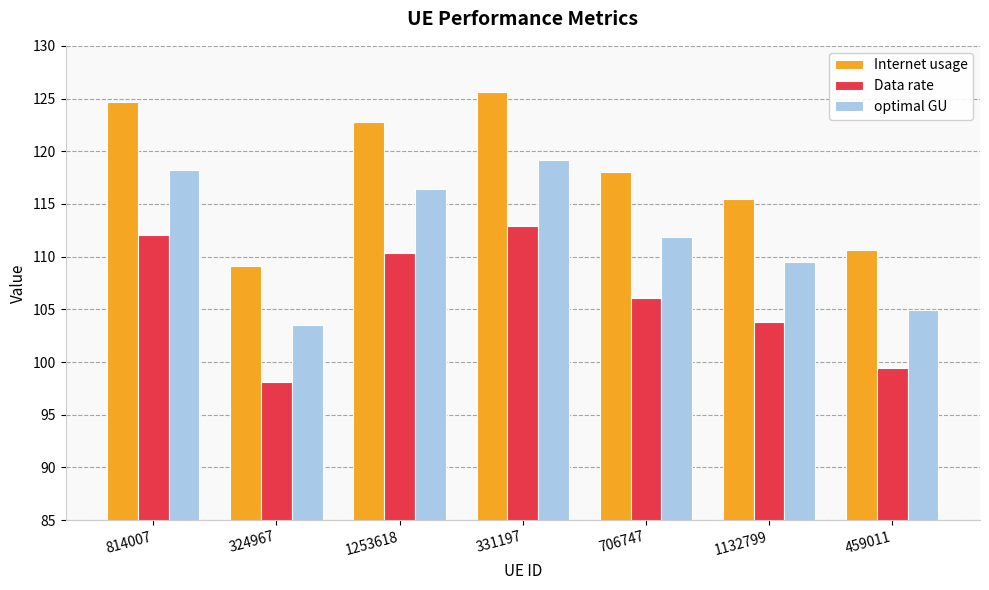

How many distinct data groups are displayed?

3